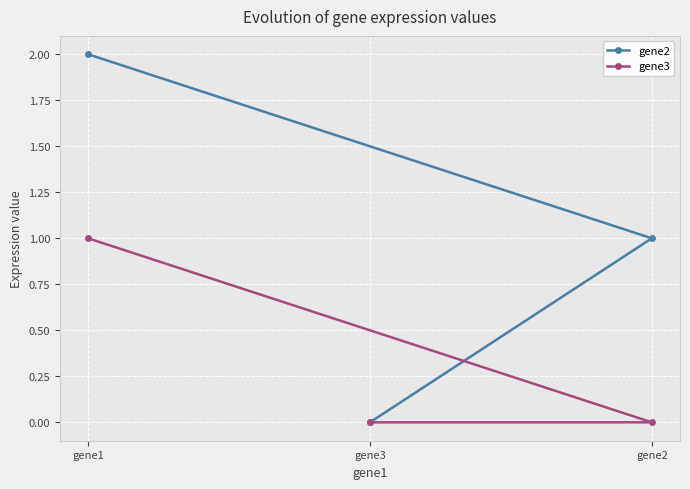

Where does the gene2 series first go above 1?

gene1